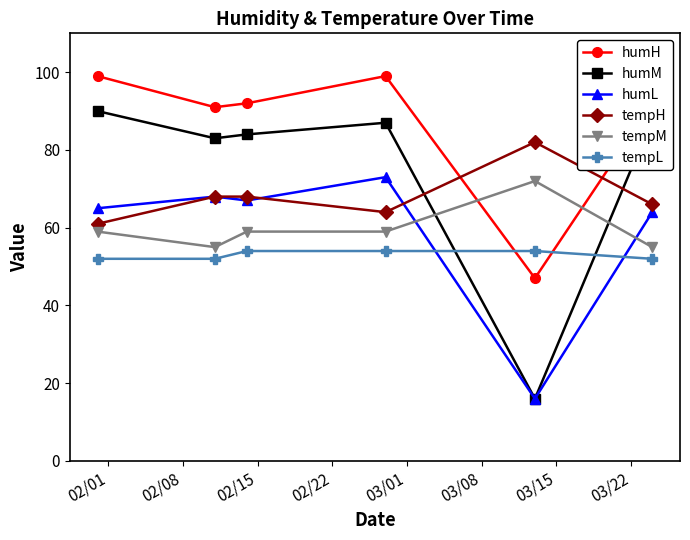

How many interior local peaks does the humM series have?

1